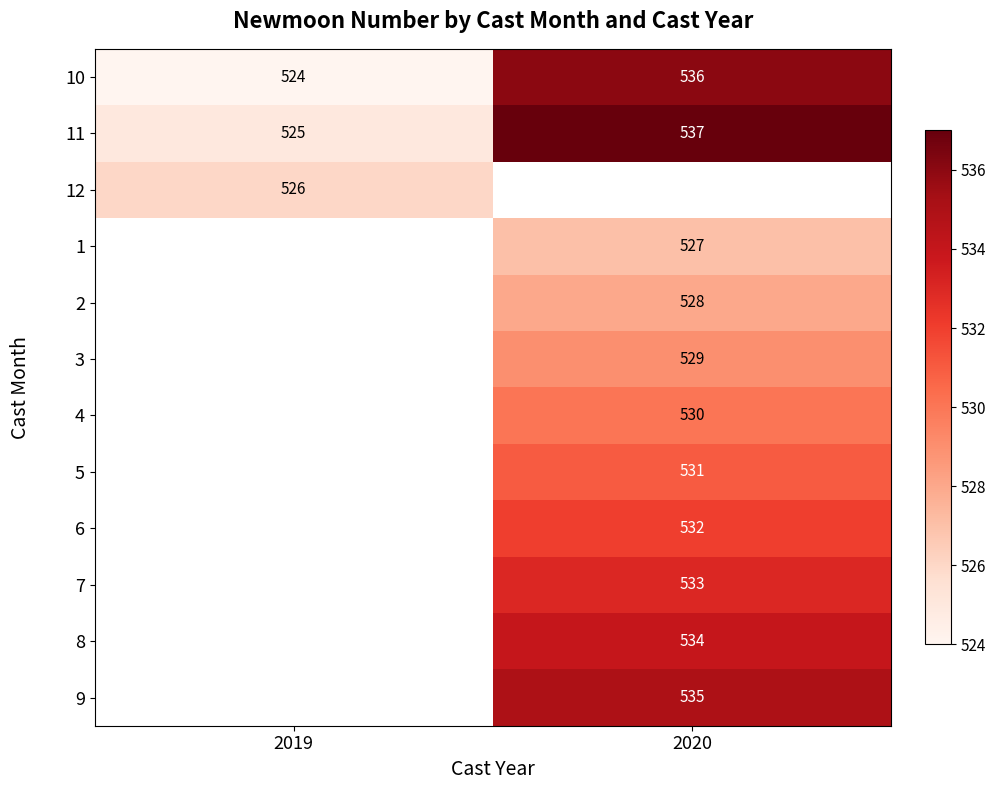

At which label is 11 closest to 531?

2019